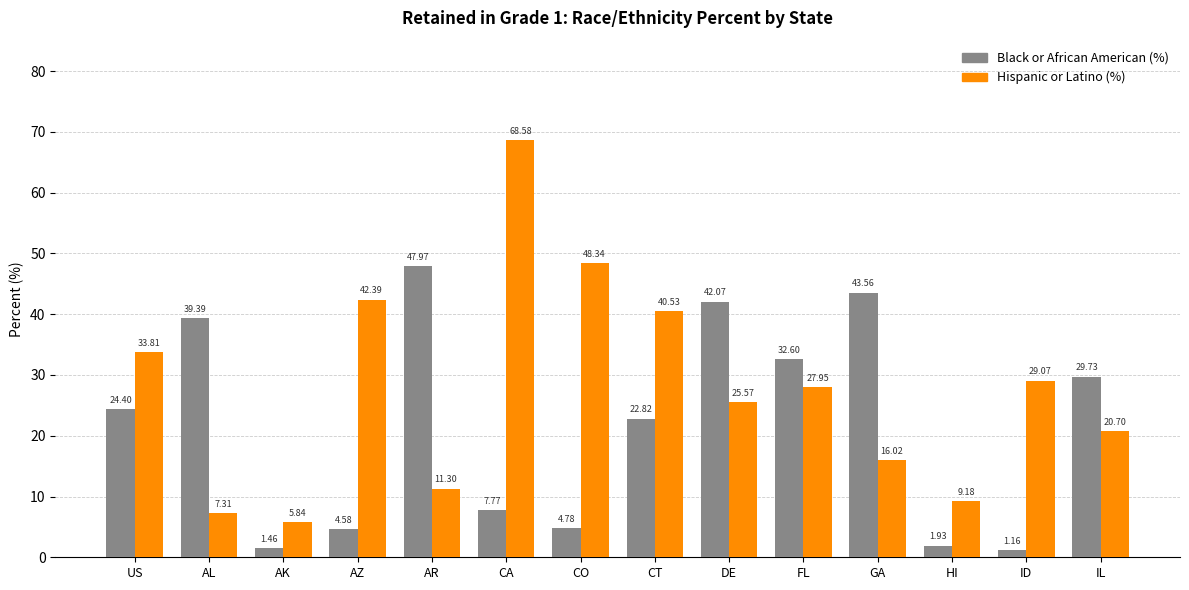

How many series are shown in this chart?

2